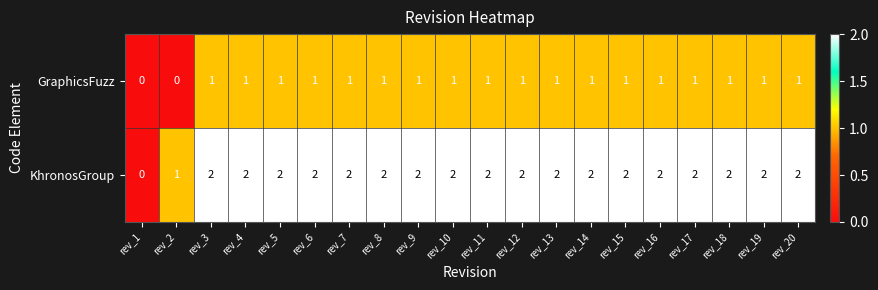

At rev_19, list the series in order from smallest to largest.

GraphicsFuzz, KhronosGroup